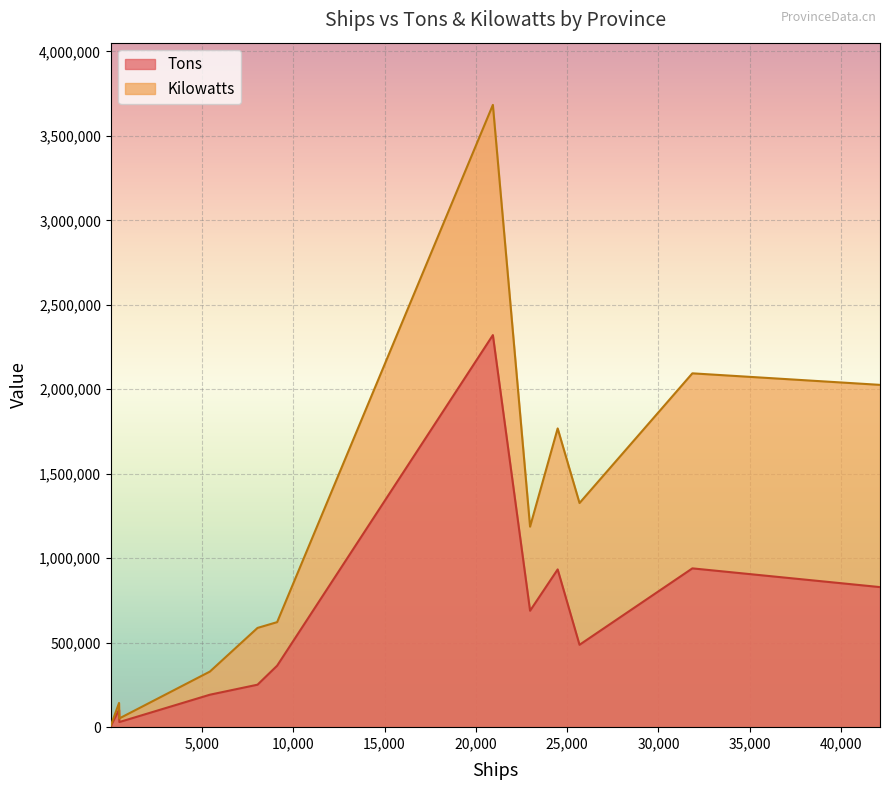

Reading left to right, list all the values displayed in this chart.

Tons: Beijing=7248	Tianjin=30187	Hebei=192152	Liaoning Province=689149	Shanghai=102856	Jiangsu Province=251456	Zhejiang=2320786	Fujian Province=939983	Shandong=933771	Guangdong=829102	Guangxi=363947	Hainan=487614
Kilowatts: Beijing=9670	Tianjin=51702	Hebei=329134	Liaoning Province=1186799	Shanghai=143339	Jiangsu Province=587467	Zhejiang=3683444	Fujian Province=2094495	Shandong=1768314	Guangdong=2026185	Guangxi=621727	Hainan=1326688